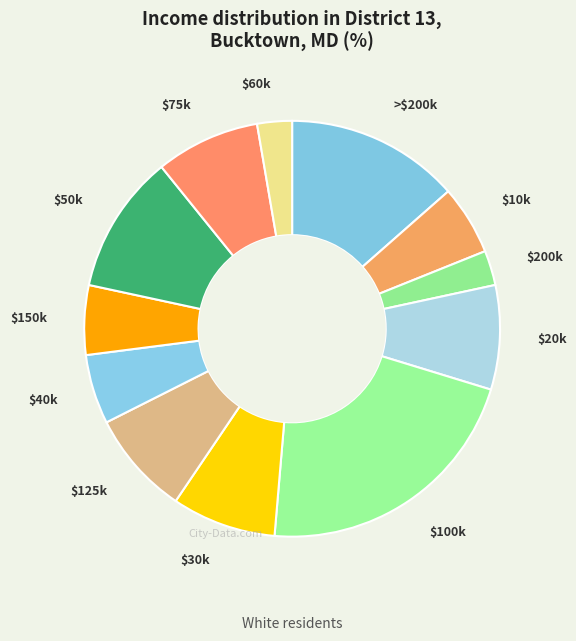

Which slice is the largest?

$100k